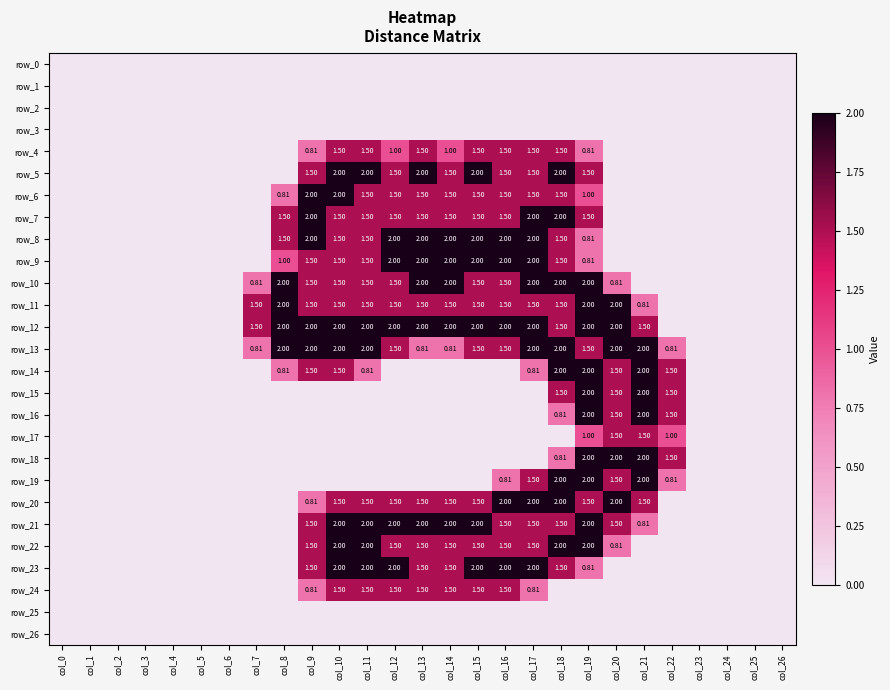

Reading left to right, list all the values displayed in this chart.

row_0: 0.0	0.0	0.0	0.0	0.0	0.0	0.0	0.0	0.0	0.0	0.0	0.0	0.0	0.0	0.0	0.0	0.0	0.0	0.0	0.0	0.0	0.0	0.0	0.0	0.0	0.0	0.0
row_1: 0.0	0.0	0.0	0.0	0.0	0.0	0.0	0.0	0.0	0.0	0.0	0.0	0.0	0.0	0.0	0.0	0.0	0.0	0.0	0.0	0.0	0.0	0.0	0.0	0.0	0.0	0.0
row_2: 0.0	0.0	0.0	0.0	0.0	0.0	0.0	0.0	0.0	0.0	0.0	0.0	0.0	0.0	0.0	0.0	0.0	0.0	0.0	0.0	0.0	0.0	0.0	0.0	0.0	0.0	0.0
row_3: 0.0	0.0	0.0	0.0	0.0	0.0	0.0	0.0	0.0	0.0	0.0	0.0	0.0	0.0	0.0	0.0	0.0	0.0	0.0	0.0	0.0	0.0	0.0	0.0	0.0	0.0	0.0
row_4: 0.0	0.0	0.0	0.0	0.0	0.0	0.0	0.0	0.0	0.8	1.5	1.5	1.0	1.5	1.0	1.5	1.5	1.5	1.5	0.8	0.0	0.0	0.0	0.0	0.0	0.0	0.0
row_5: 0.0	0.0	0.0	0.0	0.0	0.0	0.0	0.0	0.0	1.5	2.0	2.0	1.5	2.0	1.5	2.0	1.5	1.5	2.0	1.5	0.0	0.0	0.0	0.0	0.0	0.0	0.0
row_6: 0.0	0.0	0.0	0.0	0.0	0.0	0.0	0.0	0.8	2.0	2.0	1.5	1.5	1.5	1.5	1.5	1.5	1.5	1.5	1.0	0.0	0.0	0.0	0.0	0.0	0.0	0.0
row_7: 0.0	0.0	0.0	0.0	0.0	0.0	0.0	0.0	1.5	2.0	1.5	1.5	1.5	1.5	1.5	1.5	1.5	2.0	2.0	1.5	0.0	0.0	0.0	0.0	0.0	0.0	0.0
row_8: 0.0	0.0	0.0	0.0	0.0	0.0	0.0	0.0	1.5	2.0	1.5	1.5	2.0	2.0	2.0	2.0	2.0	2.0	1.5	0.8	0.0	0.0	0.0	0.0	0.0	0.0	0.0
row_9: 0.0	0.0	0.0	0.0	0.0	0.0	0.0	0.0	1.0	1.5	1.5	1.5	2.0	2.0	2.0	2.0	2.0	2.0	1.5	0.8	0.0	0.0	0.0	0.0	0.0	0.0	0.0
row_10: 0.0	0.0	0.0	0.0	0.0	0.0	0.0	0.8	2.0	1.5	1.5	1.5	1.5	2.0	2.0	1.5	1.5	2.0	2.0	2.0	0.8	0.0	0.0	0.0	0.0	0.0	0.0
row_11: 0.0	0.0	0.0	0.0	0.0	0.0	0.0	1.5	2.0	1.5	1.5	1.5	1.5	1.5	1.5	1.5	1.5	1.5	1.5	2.0	2.0	0.8	0.0	0.0	0.0	0.0	0.0
row_12: 0.0	0.0	0.0	0.0	0.0	0.0	0.0	1.5	2.0	2.0	2.0	2.0	2.0	2.0	2.0	2.0	2.0	2.0	1.5	2.0	2.0	1.5	0.0	0.0	0.0	0.0	0.0
row_13: 0.0	0.0	0.0	0.0	0.0	0.0	0.0	0.8	2.0	2.0	2.0	2.0	1.5	0.8	0.8	1.5	1.5	2.0	2.0	1.5	2.0	2.0	0.8	0.0	0.0	0.0	0.0
row_14: 0.0	0.0	0.0	0.0	0.0	0.0	0.0	0.0	0.8	1.5	1.5	0.8	0.0	0.0	0.0	0.0	0.0	0.8	2.0	2.0	1.5	2.0	1.5	0.0	0.0	0.0	0.0
row_15: 0.0	0.0	0.0	0.0	0.0	0.0	0.0	0.0	0.0	0.0	0.0	0.0	0.0	0.0	0.0	0.0	0.0	0.0	1.5	2.0	1.5	2.0	1.5	0.0	0.0	0.0	0.0
row_16: 0.0	0.0	0.0	0.0	0.0	0.0	0.0	0.0	0.0	0.0	0.0	0.0	0.0	0.0	0.0	0.0	0.0	0.0	0.8	2.0	1.5	2.0	1.5	0.0	0.0	0.0	0.0
row_17: 0.0	0.0	0.0	0.0	0.0	0.0	0.0	0.0	0.0	0.0	0.0	0.0	0.0	0.0	0.0	0.0	0.0	0.0	0.0	1.0	1.5	1.5	1.0	0.0	0.0	0.0	0.0
row_18: 0.0	0.0	0.0	0.0	0.0	0.0	0.0	0.0	0.0	0.0	0.0	0.0	0.0	0.0	0.0	0.0	0.0	0.0	0.8	2.0	2.0	2.0	1.5	0.0	0.0	0.0	0.0
row_19: 0.0	0.0	0.0	0.0	0.0	0.0	0.0	0.0	0.0	0.0	0.0	0.0	0.0	0.0	0.0	0.0	0.8	1.5	2.0	2.0	1.5	2.0	0.8	0.0	0.0	0.0	0.0
row_20: 0.0	0.0	0.0	0.0	0.0	0.0	0.0	0.0	0.0	0.8	1.5	1.5	1.5	1.5	1.5	1.5	2.0	2.0	2.0	1.5	2.0	1.5	0.0	0.0	0.0	0.0	0.0
row_21: 0.0	0.0	0.0	0.0	0.0	0.0	0.0	0.0	0.0	1.5	2.0	2.0	2.0	2.0	2.0	2.0	1.5	1.5	1.5	2.0	1.5	0.8	0.0	0.0	0.0	0.0	0.0
row_22: 0.0	0.0	0.0	0.0	0.0	0.0	0.0	0.0	0.0	1.5	2.0	2.0	1.5	1.5	1.5	1.5	1.5	1.5	2.0	2.0	0.8	0.0	0.0	0.0	0.0	0.0	0.0
row_23: 0.0	0.0	0.0	0.0	0.0	0.0	0.0	0.0	0.0	1.5	2.0	2.0	2.0	1.5	1.5	2.0	2.0	2.0	1.5	0.8	0.0	0.0	0.0	0.0	0.0	0.0	0.0
row_24: 0.0	0.0	0.0	0.0	0.0	0.0	0.0	0.0	0.0	0.8	1.5	1.5	1.5	1.5	1.5	1.5	1.5	0.8	0.0	0.0	0.0	0.0	0.0	0.0	0.0	0.0	0.0
row_25: 0.0	0.0	0.0	0.0	0.0	0.0	0.0	0.0	0.0	0.0	0.0	0.0	0.0	0.0	0.0	0.0	0.0	0.0	0.0	0.0	0.0	0.0	0.0	0.0	0.0	0.0	0.0
row_26: 0.0	0.0	0.0	0.0	0.0	0.0	0.0	0.0	0.0	0.0	0.0	0.0	0.0	0.0	0.0	0.0	0.0	0.0	0.0	0.0	0.0	0.0	0.0	0.0	0.0	0.0	0.0